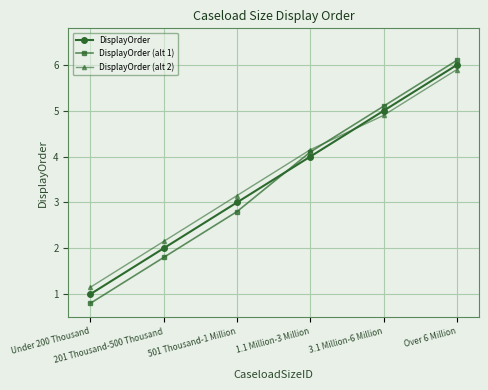

What is the difference between the maximum and minimum values in the DisplayOrder (alt 1) series?

5.3